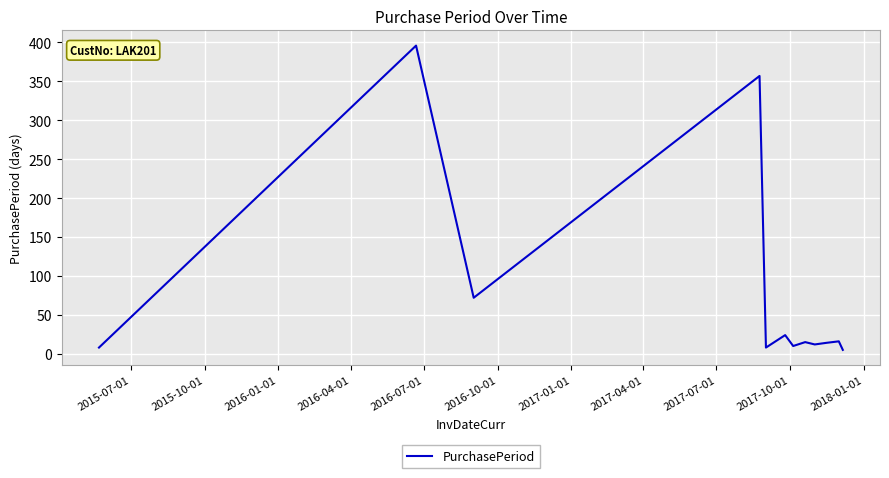

What is the maximum value shown in the chart?

396